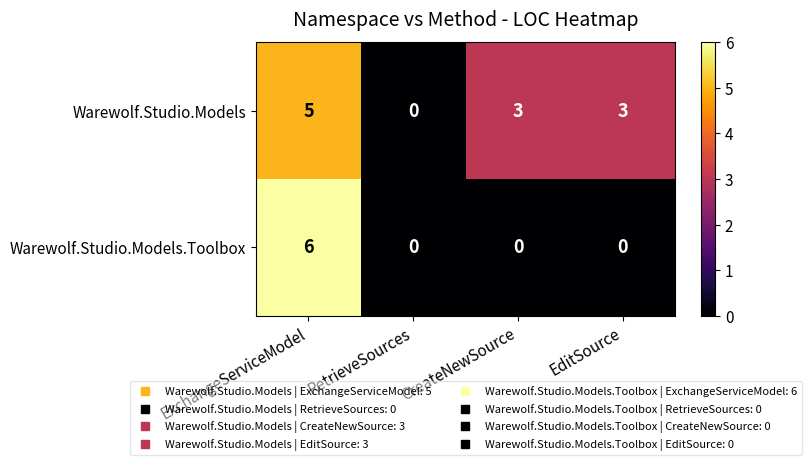

At which category does the chart reach its peak across all series?

ExchangeServiceModel